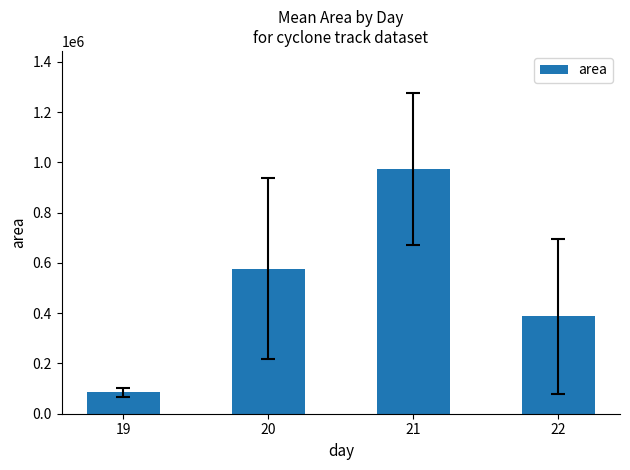

How many data points are above 577734?

2